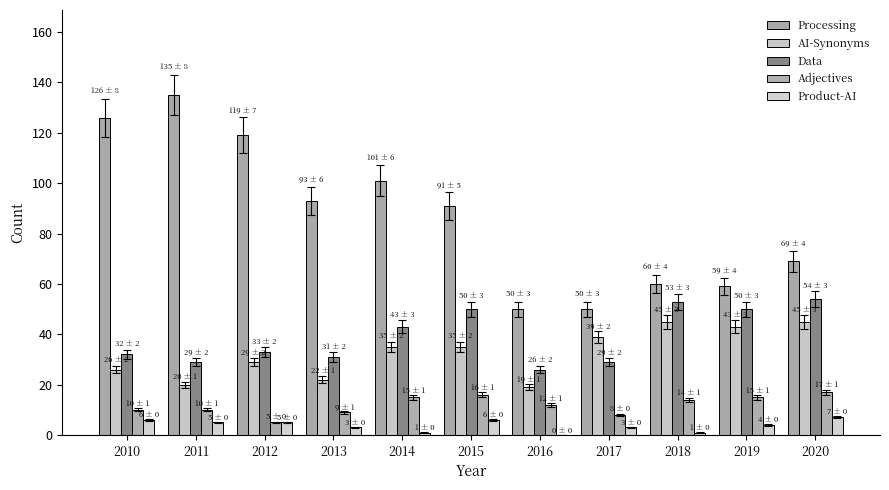

Which label corresponds to the smallest value in the chart?

2016